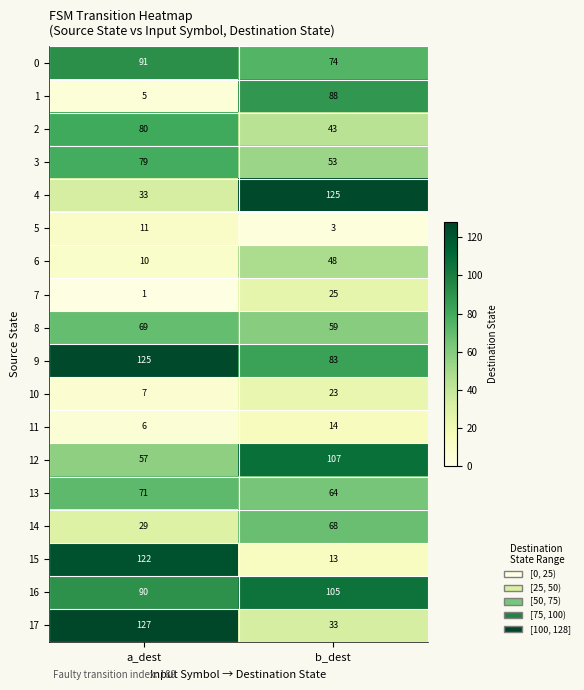

Where is 14 nearest to the value 48?

a_dest